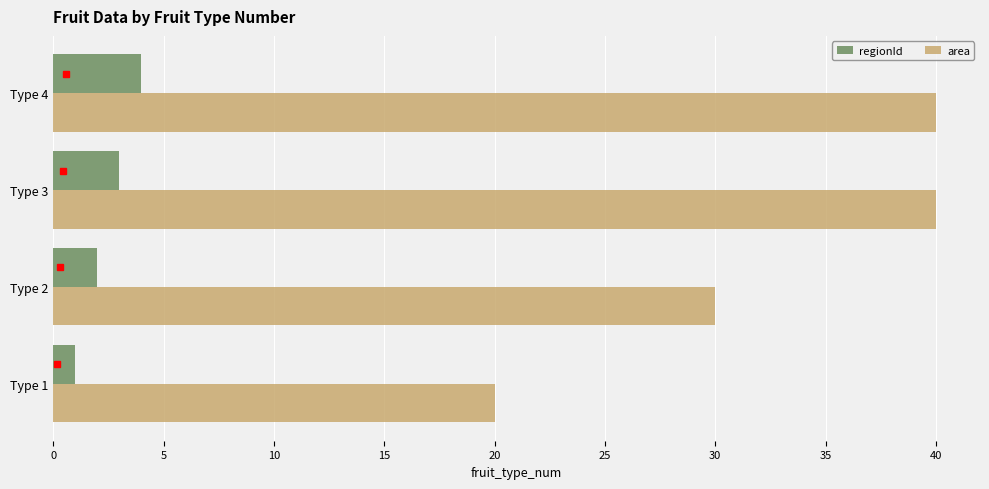

Which category has the lowest value in the area series?

Type 1